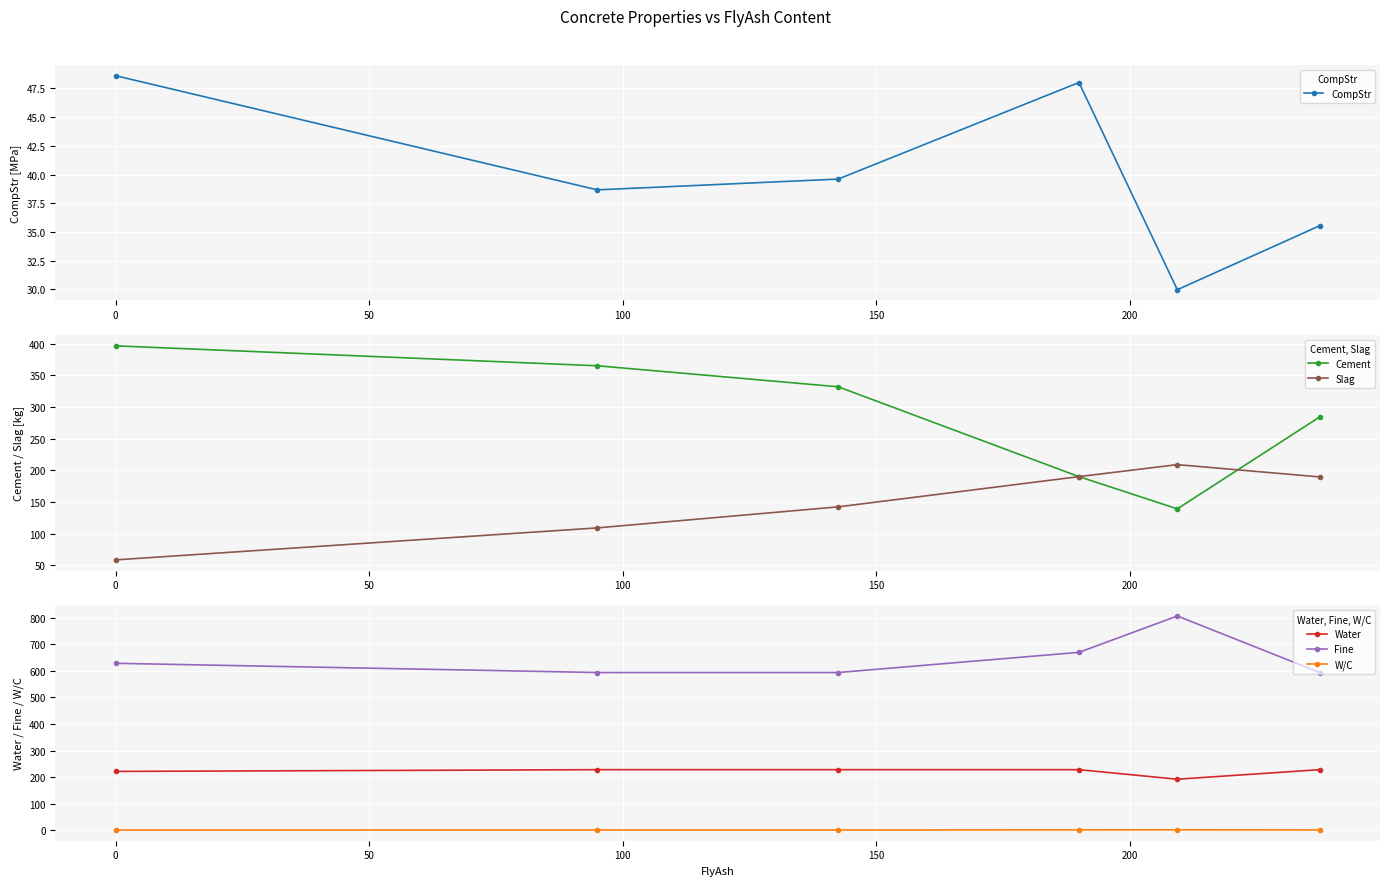

Rank the series by their maximum value, from highest to lowest.

Fine, Cement, Water, Slag, CompStr, W/C